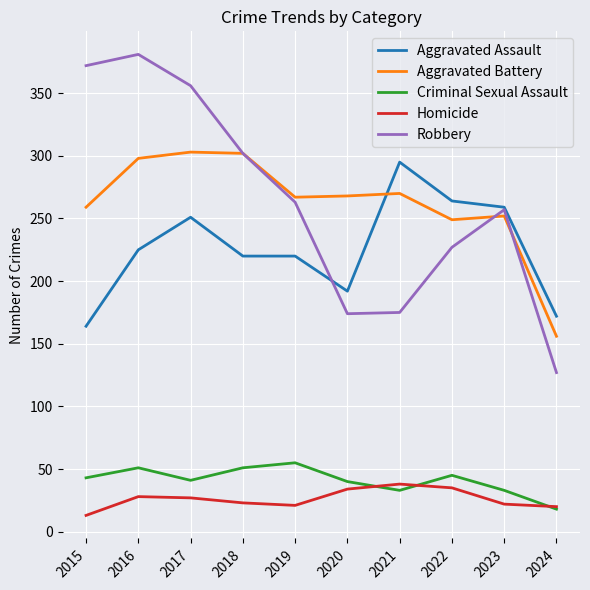

Which category has the lowest value in the Aggravated Assault series?

2015